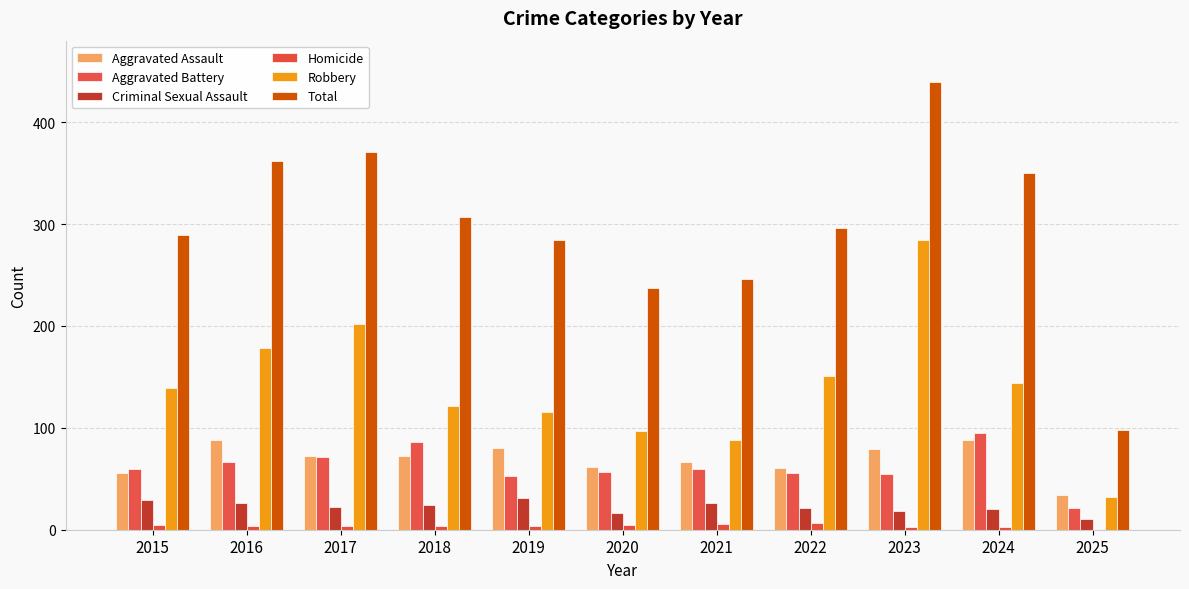

Reading left to right, list all the values displayed in this chart.

Aggravated Assault: 2015=56	2016=88	2017=72	2018=72	2019=80	2020=62	2021=66	2022=61	2023=79	2024=88	2025=34
Aggravated Battery: 2015=60	2016=66	2017=71	2018=86	2019=53	2020=57	2021=60	2022=56	2023=55	2024=95	2025=21
Criminal Sexual Assault: 2015=29	2016=26	2017=22	2018=24	2019=31	2020=16	2021=26	2022=21	2023=18	2024=20	2025=11
Homicide: 2015=5	2016=4	2017=4	2018=4	2019=4	2020=5	2021=6	2022=7	2023=3	2024=3	2025=0
Robbery: 2015=139	2016=178	2017=202	2018=121	2019=116	2020=97	2021=88	2022=151	2023=284	2024=144	2025=32
Total: 2015=289	2016=362	2017=371	2018=307	2019=284	2020=237	2021=246	2022=296	2023=439	2024=350	2025=98